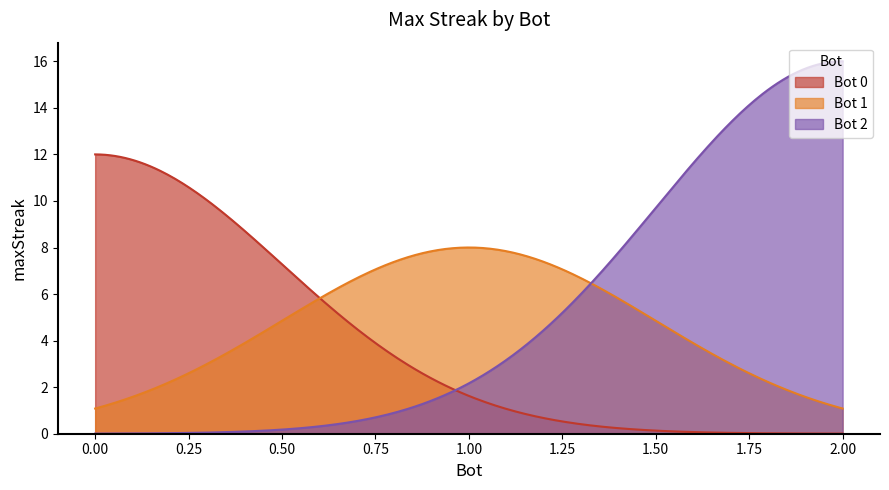

Which series has the largest range (max minus min)?

Bot 2